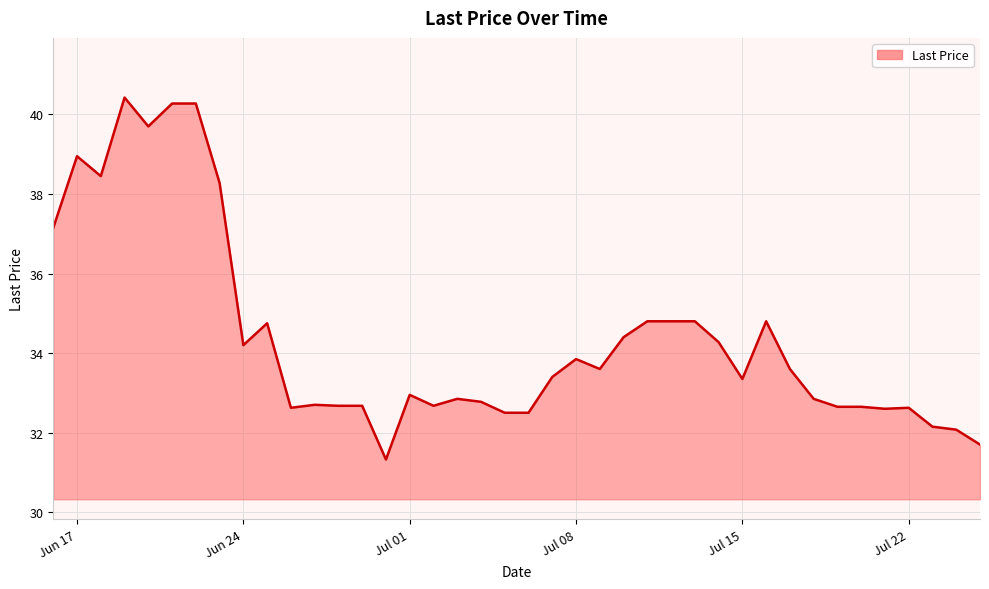

Count the number of data series in this chart.

1